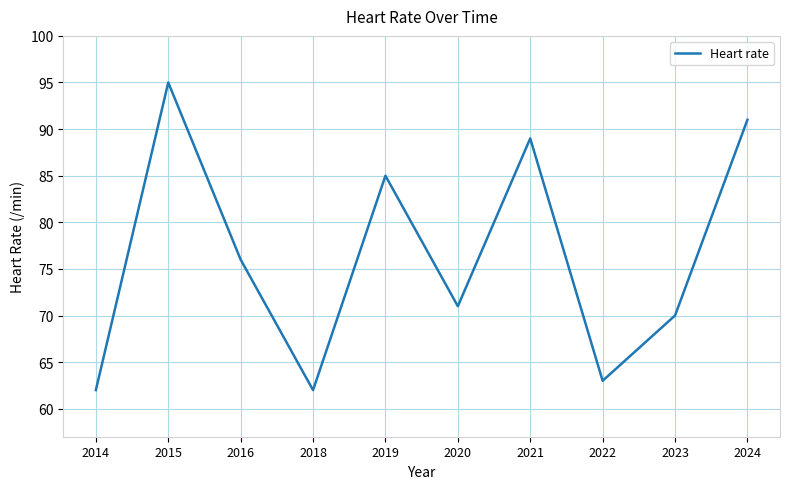

What is the change in value from 2014 to 2024?

+29